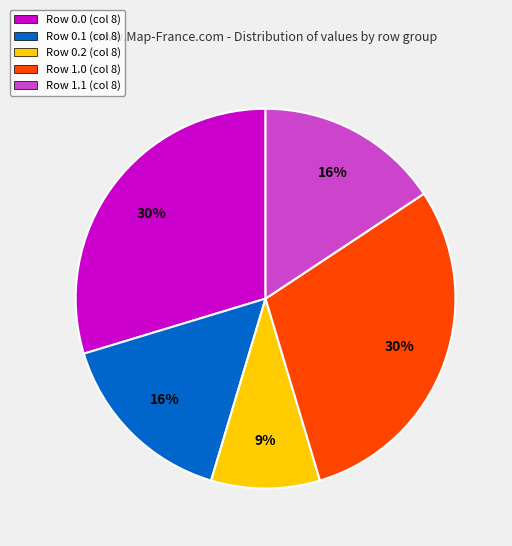

To the nearest percent, what percentage of the pie is Row 1.0 (col 8)?

30%